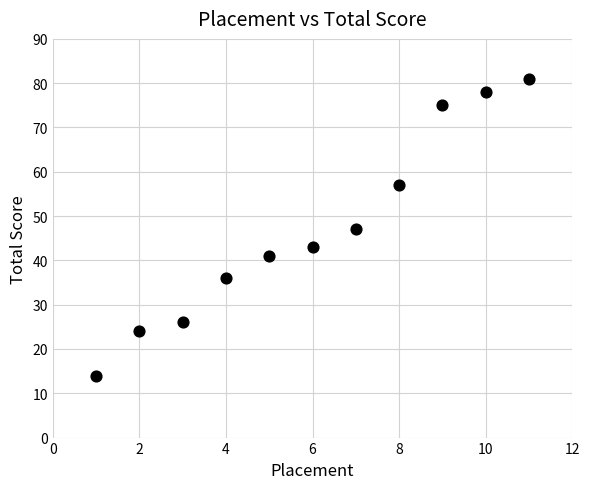

What is the average X value?

6